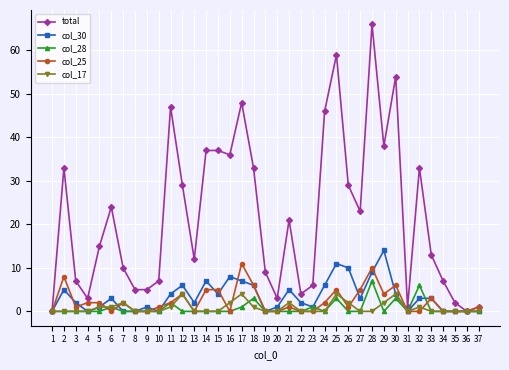

True or false: total has more than 2 points higher than both neighbors.

True